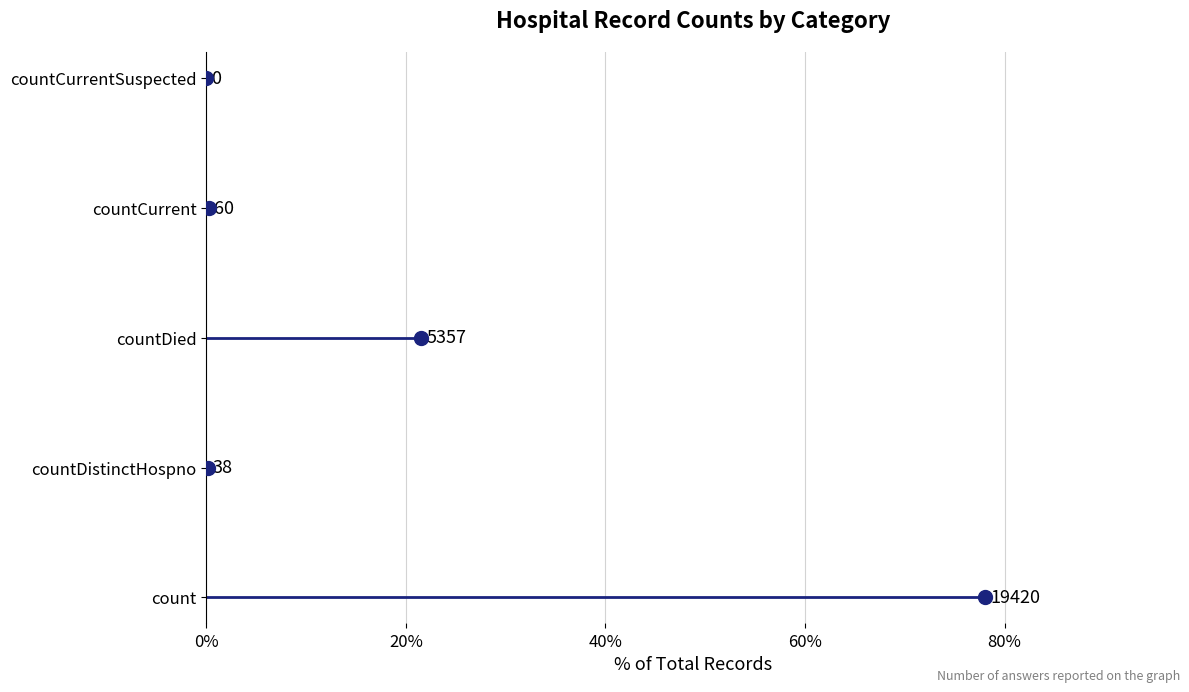

What is the change in value from 20% to 80%?

+3